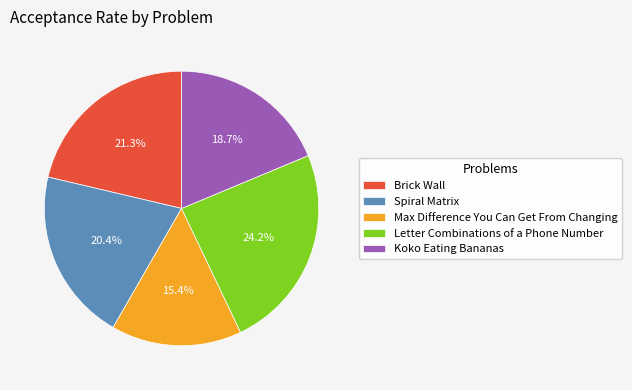

What percentage is the Letter Combinations of a Phone Number slice, to the nearest percent?

24%